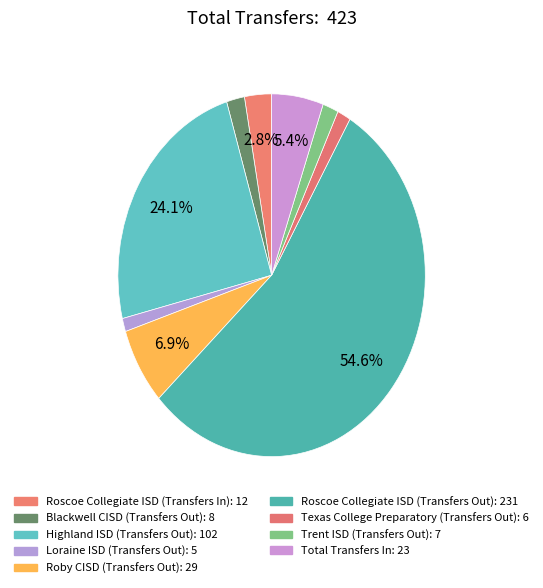

To the nearest percent, what portion does Roscoe Collegiate ISD (Transfers Out) represent?

55%